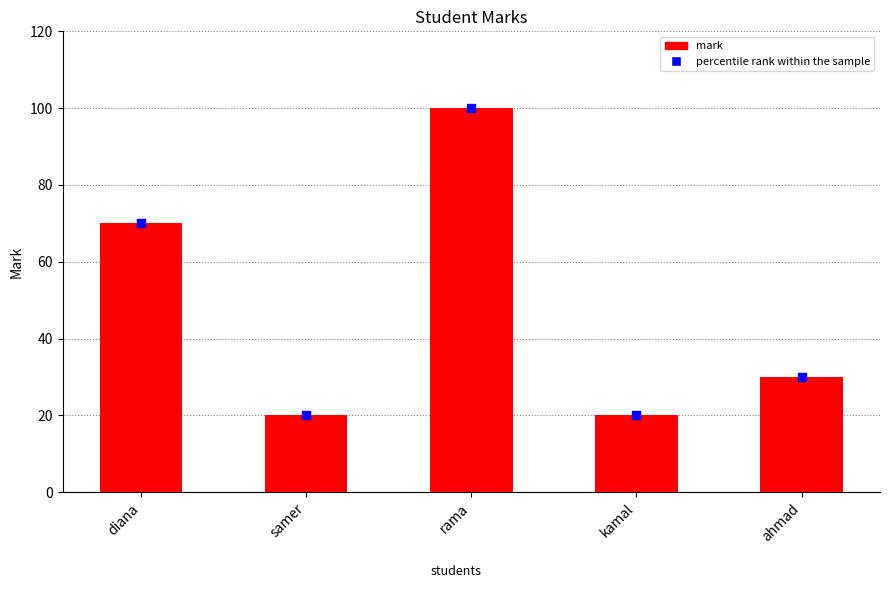

What is the total value across all series at diana?

140